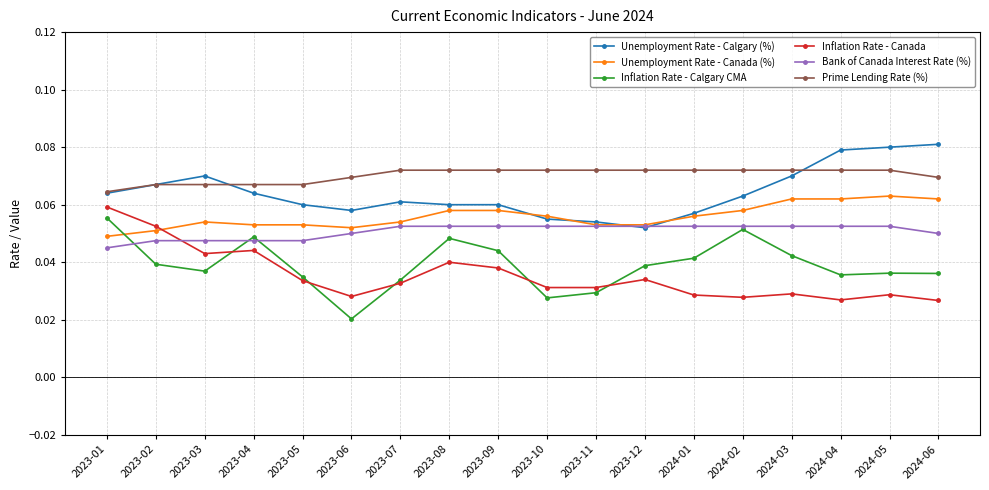

At 2023-08, list the series in order from largest to smallest.

Prime Lending Rate (%), Unemployment Rate - Calgary (%), Unemployment Rate - Canada (%), Bank of Canada Interest Rate (%), Inflation Rate - Calgary CMA, Inflation Rate - Canada